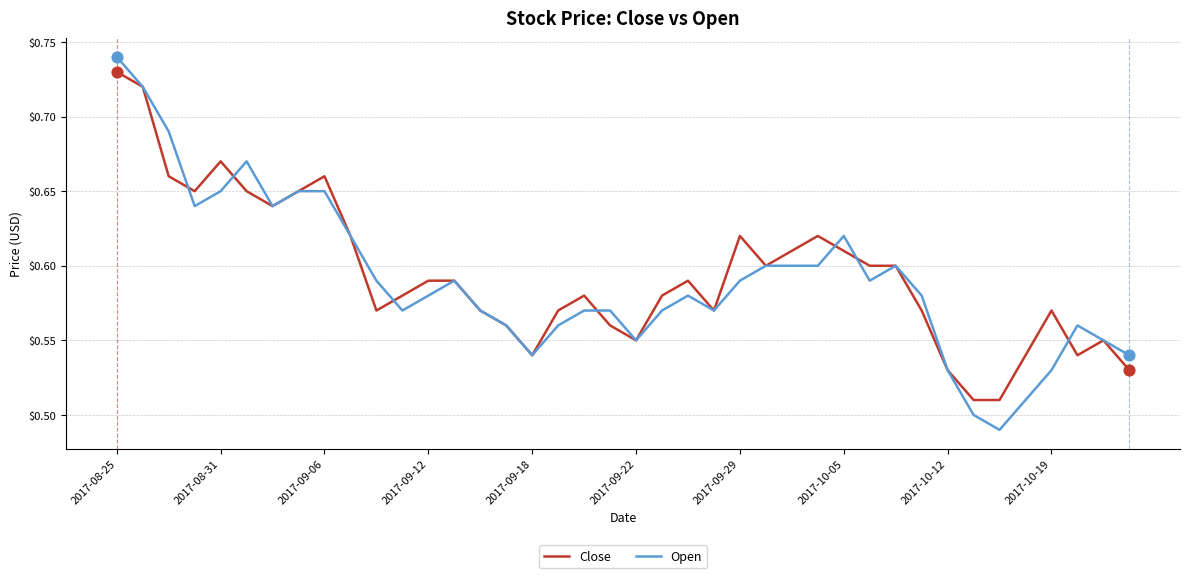

Does the chart have visible grid lines?

Yes